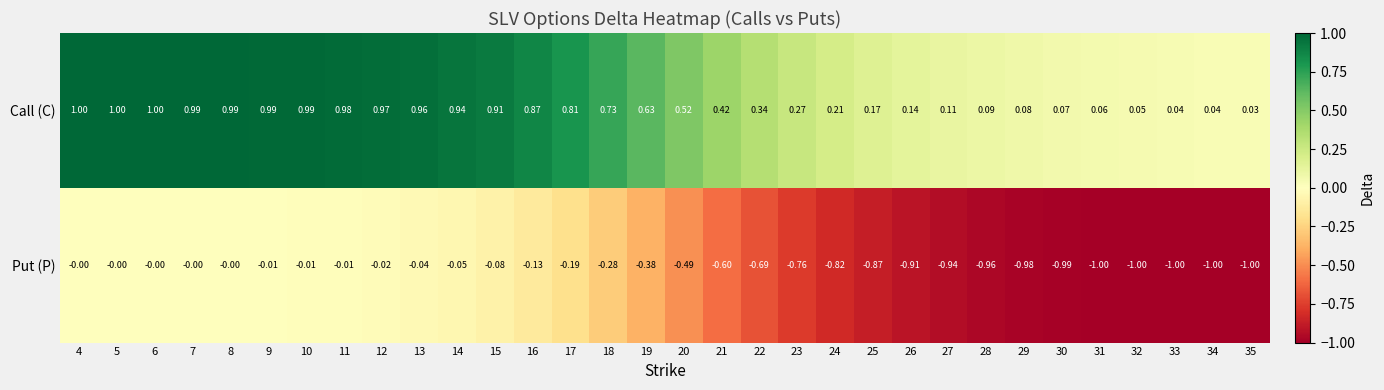

Is the value of Put (P) at 23 greater than the value of Call (C) at 19?

No